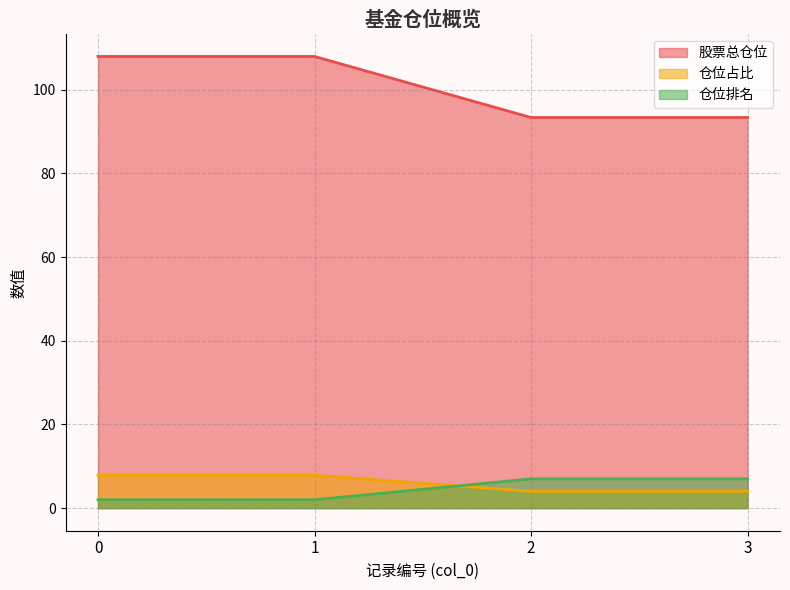

What is the spread (max minus min) of values at 1?

106.0